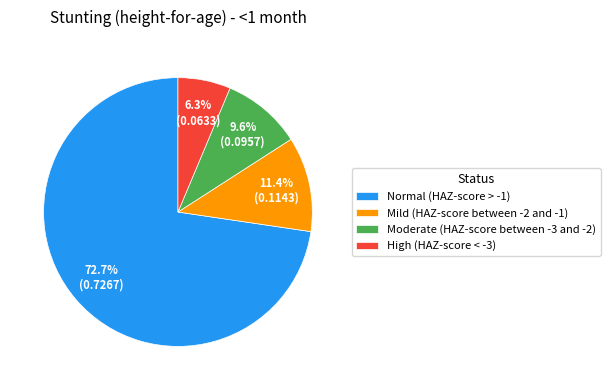

What is the largest slice in the pie chart?

Normal (HAZ-score > -1)